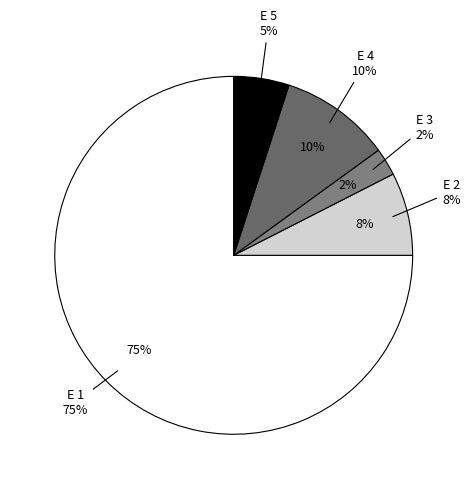

True or false: E 5 accounts for 14% of the total.

False